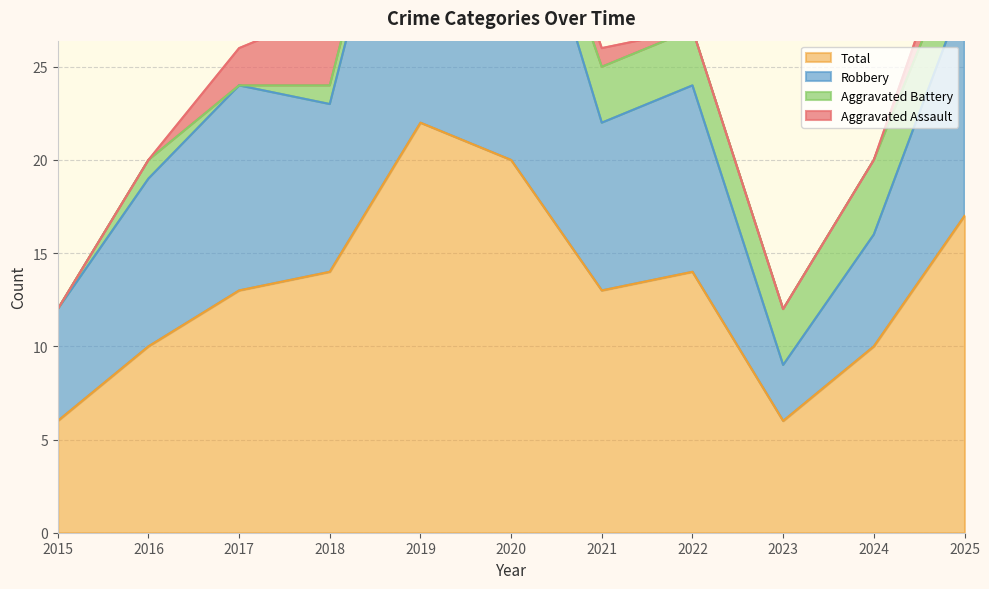

What is the greatest value displayed?

42